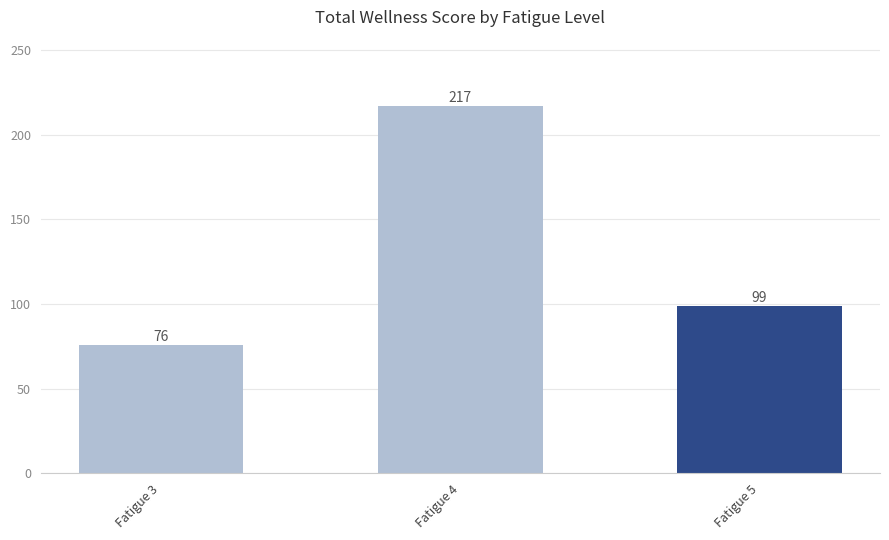

Reading right to left, extract all data points from this chart.

Fatigue 5=99	Fatigue 4=217	Fatigue 3=76